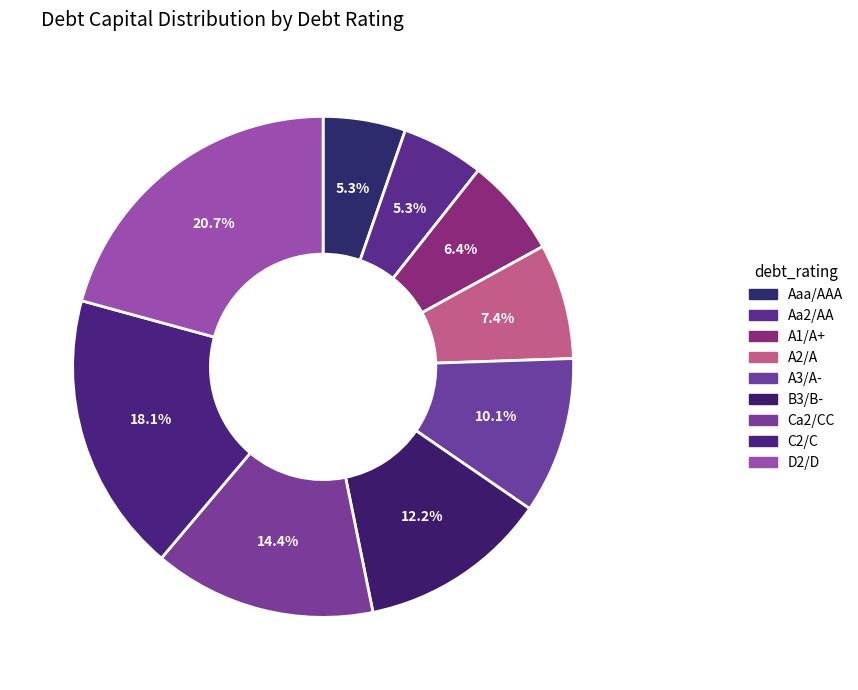

To the nearest percent, what is the difference between the C2/C and A2/A slice percentages?

11%